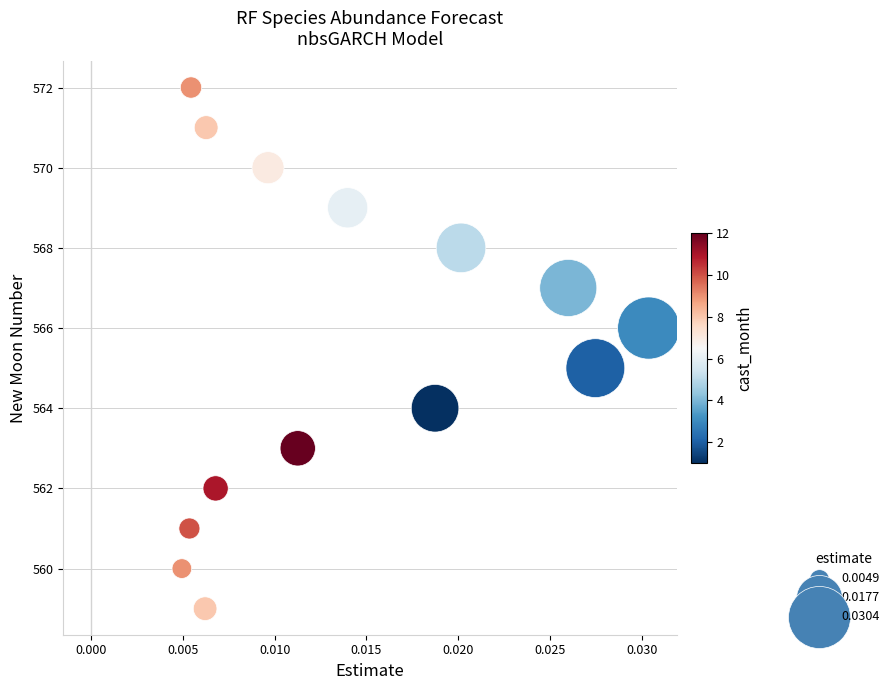

What is the range of Y values (max minus min)?

13